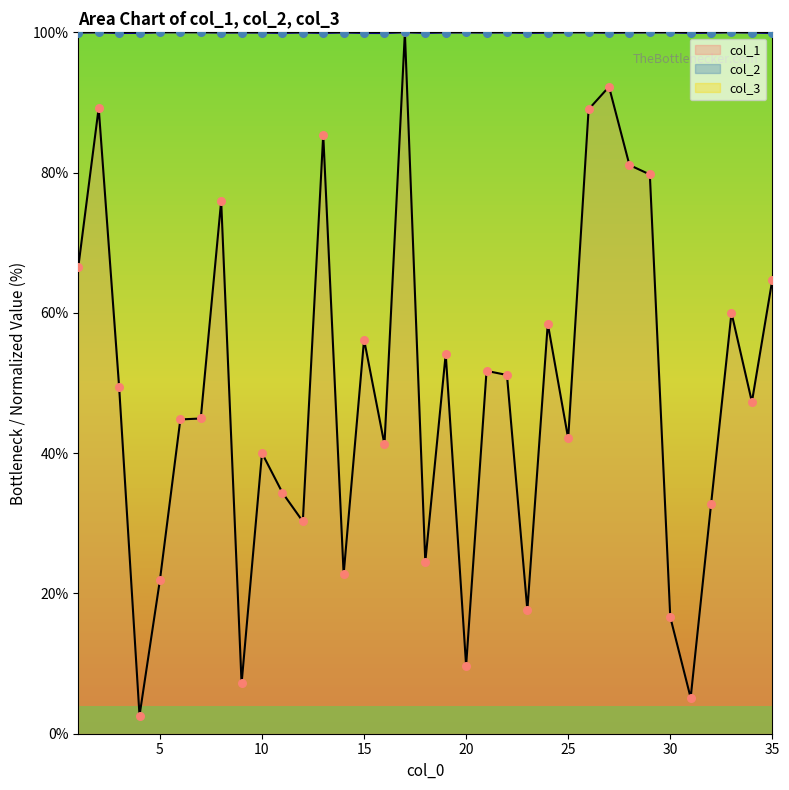

What is the total value across all series at 5?

121.9